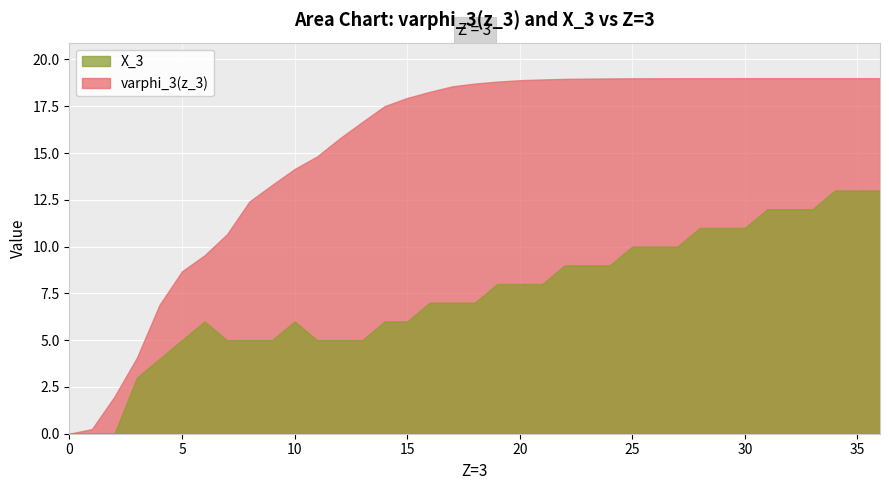

What is the difference between the X_3 values at 25 and 8?

5.0